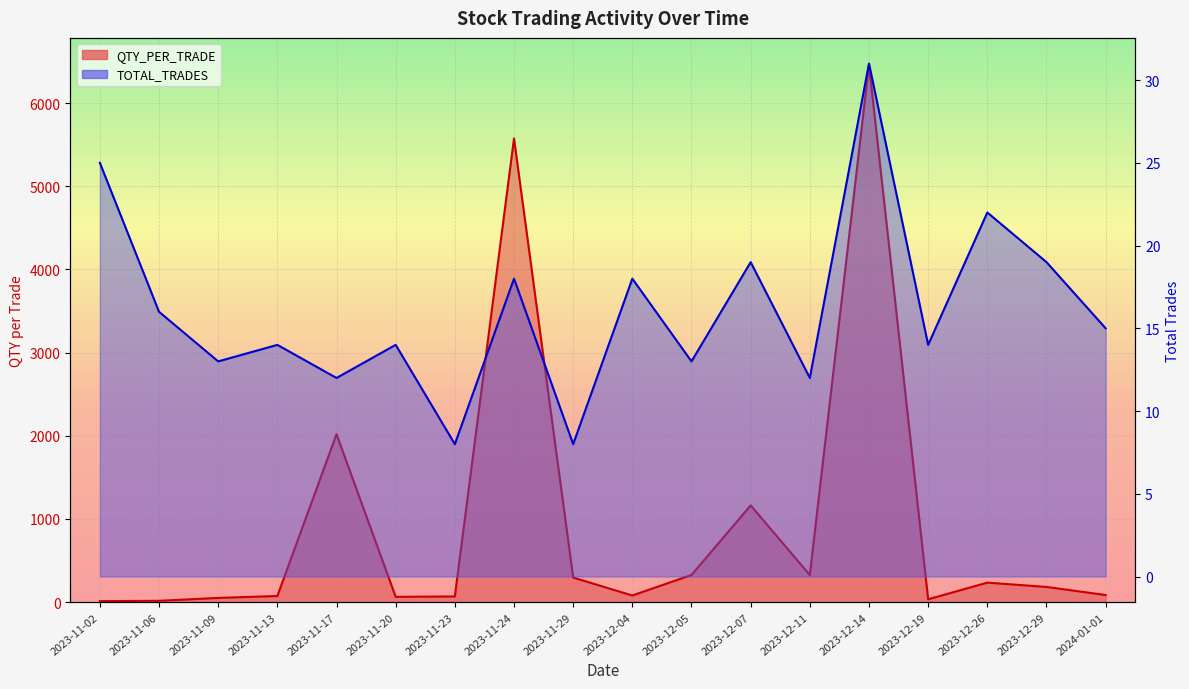

Which category has the highest value across all series?

2023-12-14